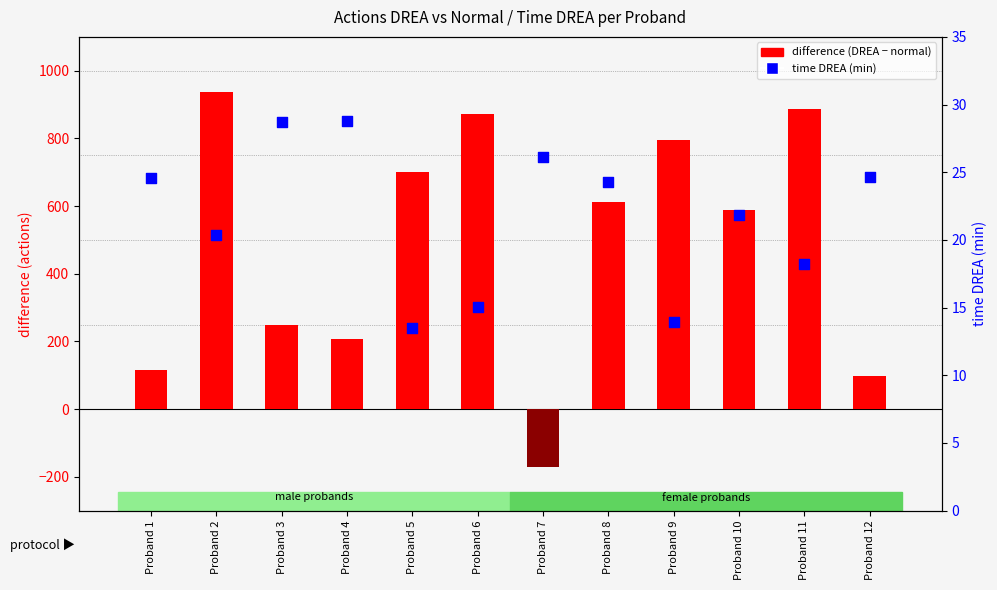

Which series has the largest Y range (max minus min)?

difference